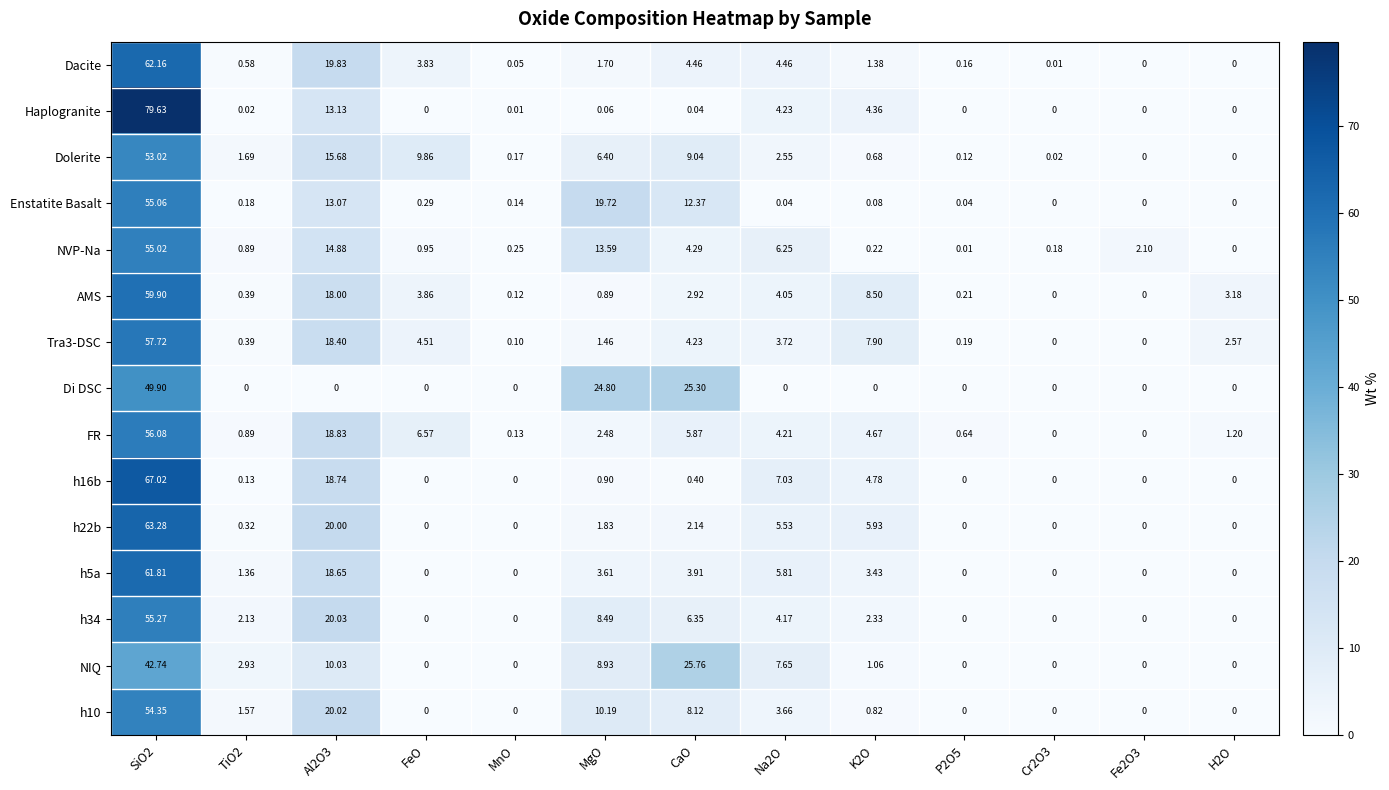

Which series has the largest total across all categories?

AMS